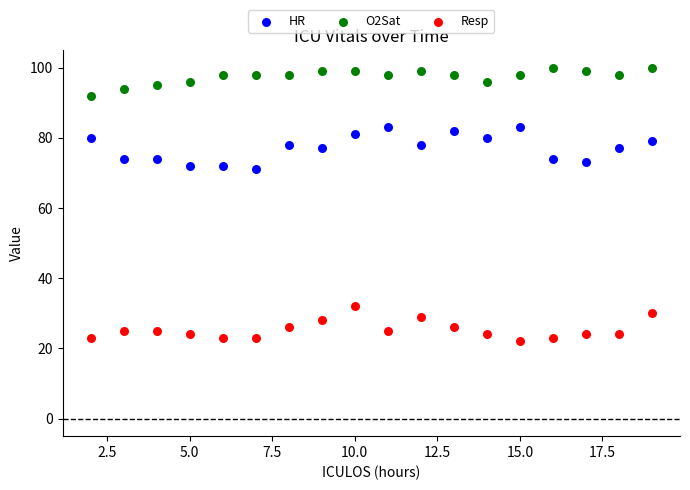

Which series has the largest Y range (max minus min)?

HR